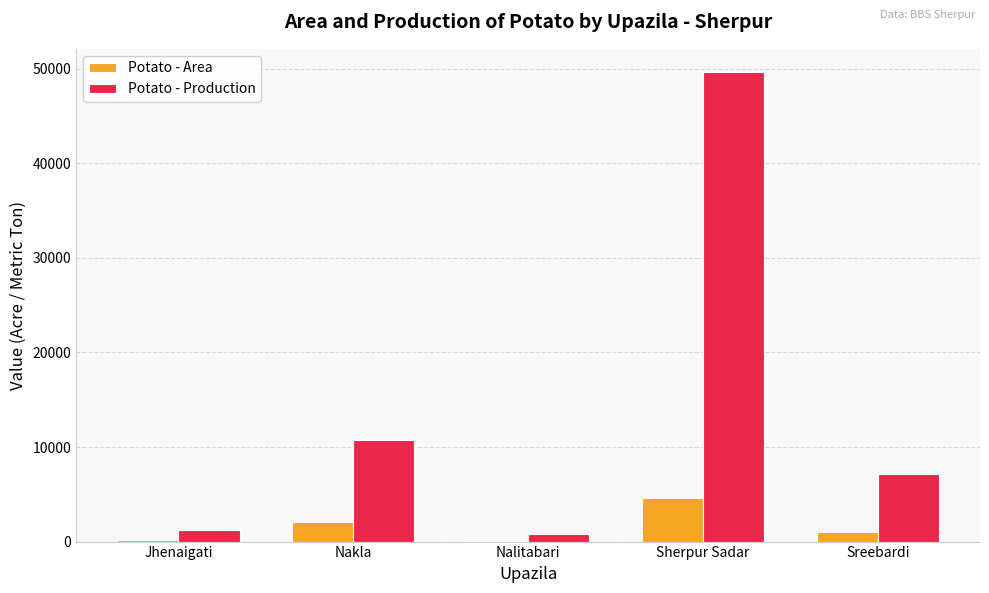

At which category is the sum across all series the highest?

Sherpur Sadar